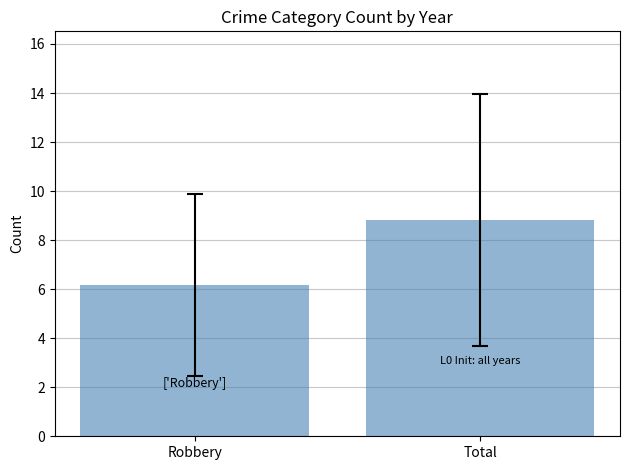

True or false: the data shows 8.8 at Total.

True